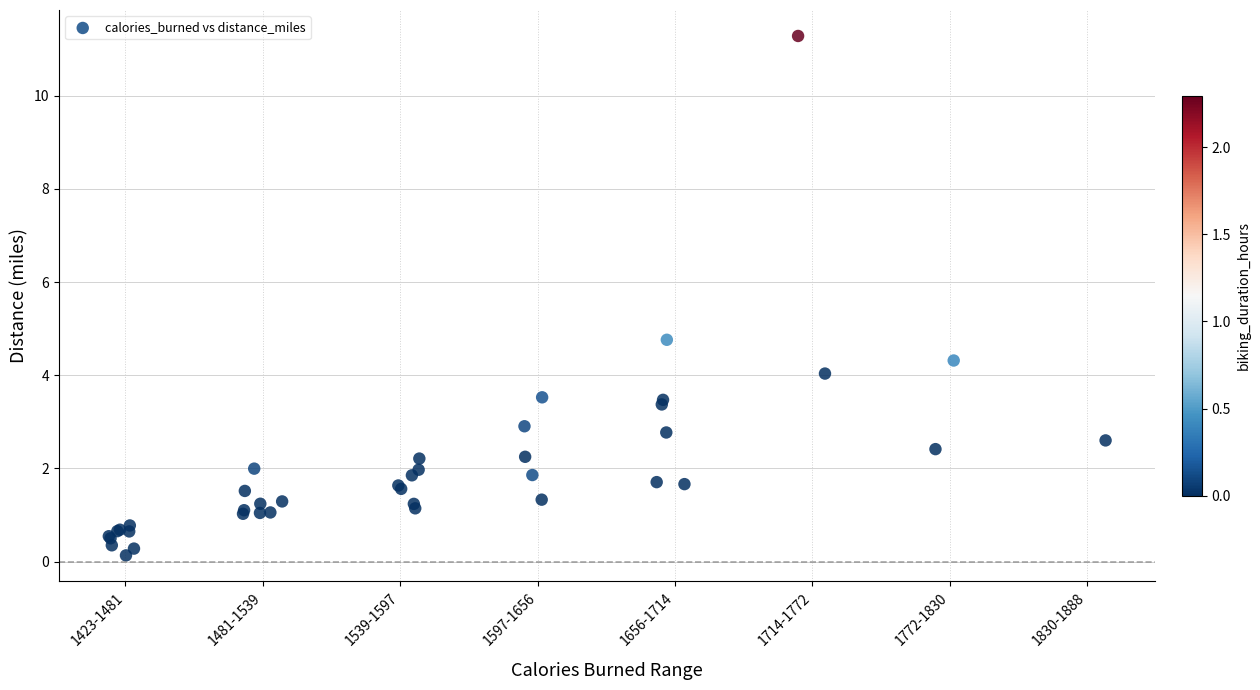

What Y value in the scatter plot is closest to 5?

4.8